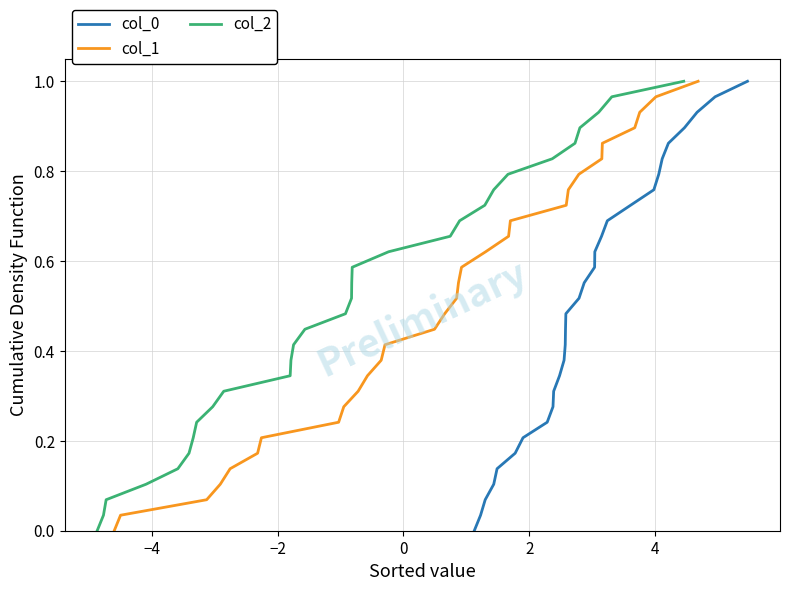

Which series has the largest total across all categories?

col_0